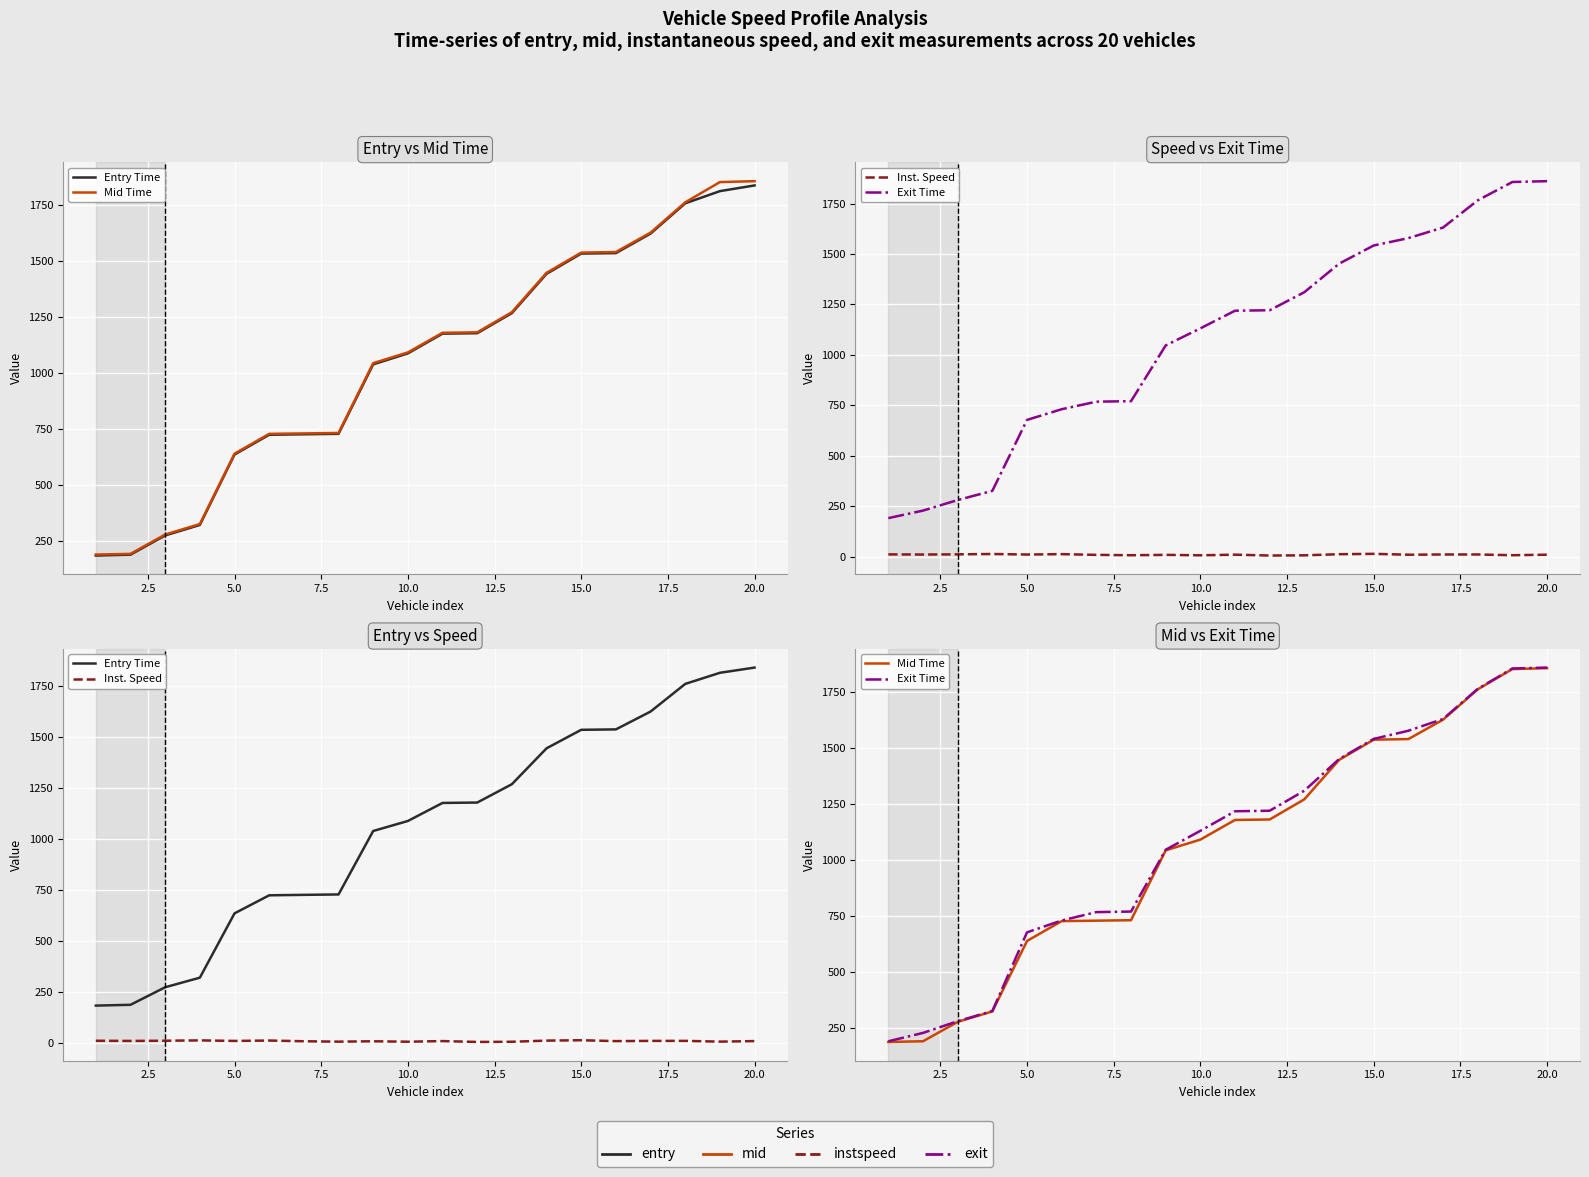

Which series has the largest total across all categories?

Exit Time